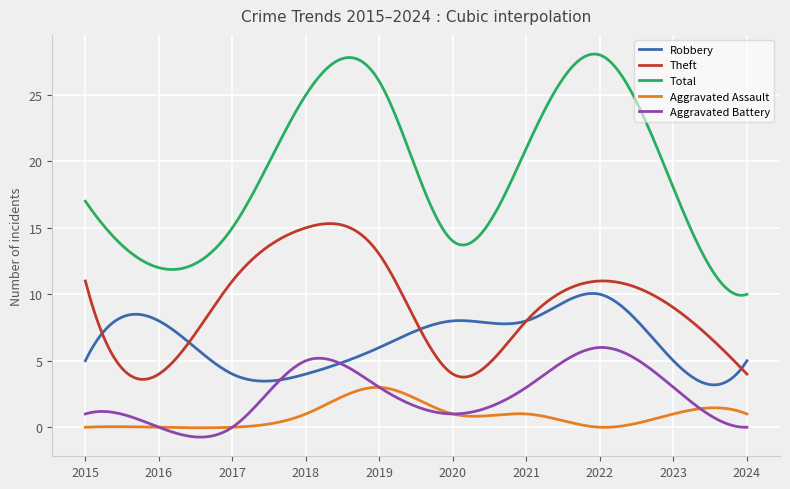

True or false: Aggravated Battery and Total cross at least once.

False